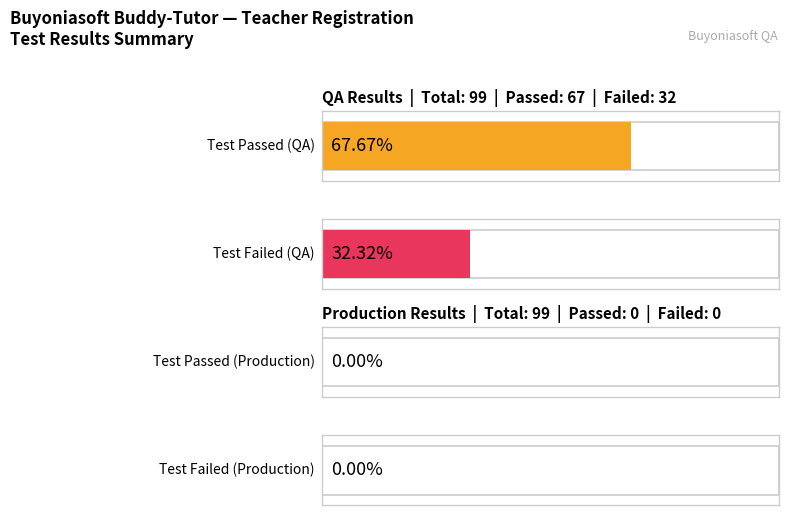

At which category is the sum across all series the highest?

QA